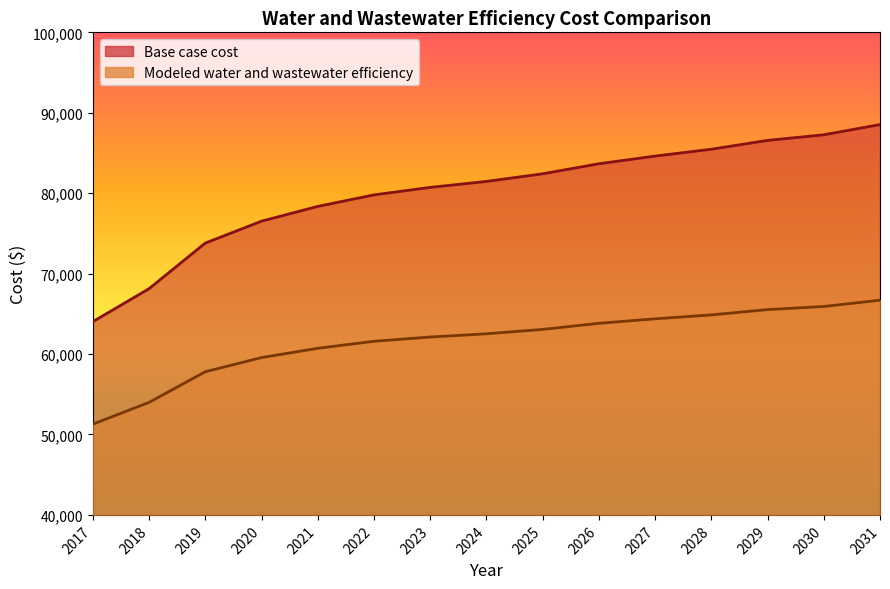

At which label is Base case cost closest to 76279?

2020